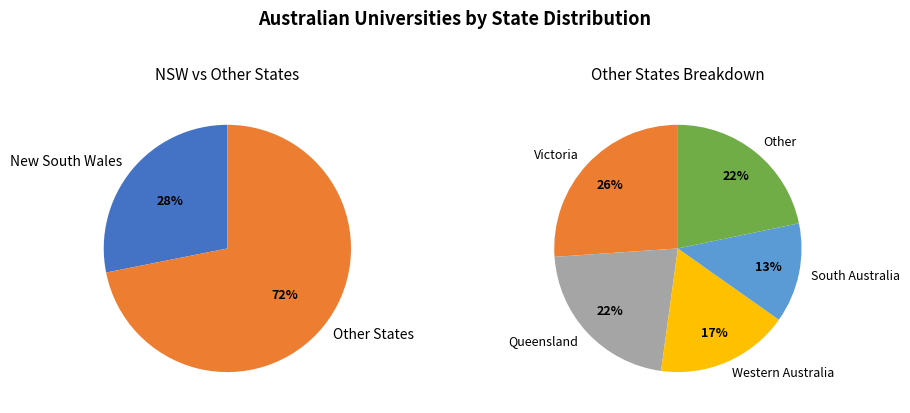

Which category has the smallest portion of the pie?

South Australia